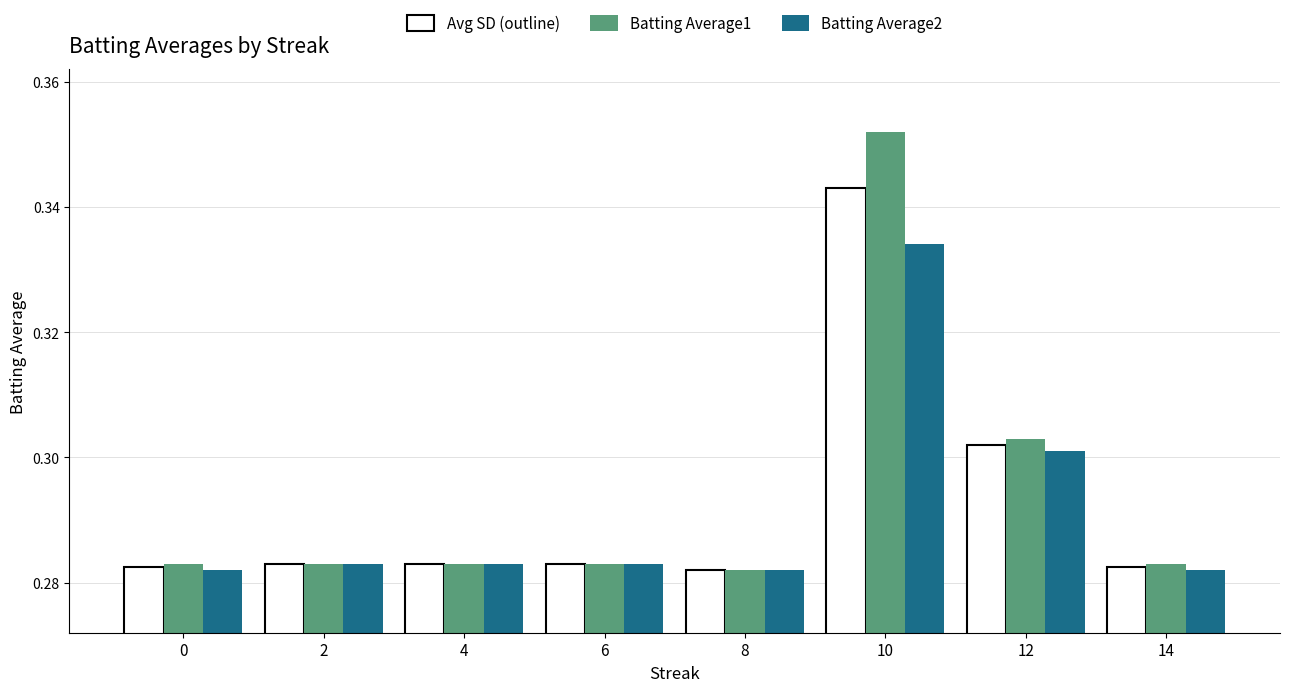

What is the total value across all series at 14?

0.8